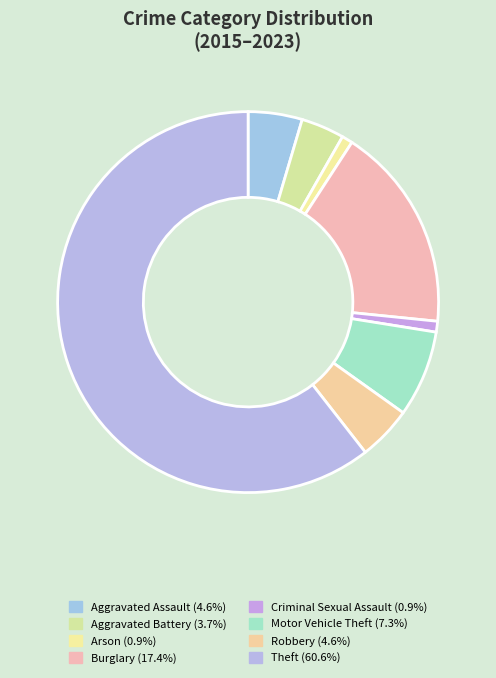

How many slices are in this pie chart?

8